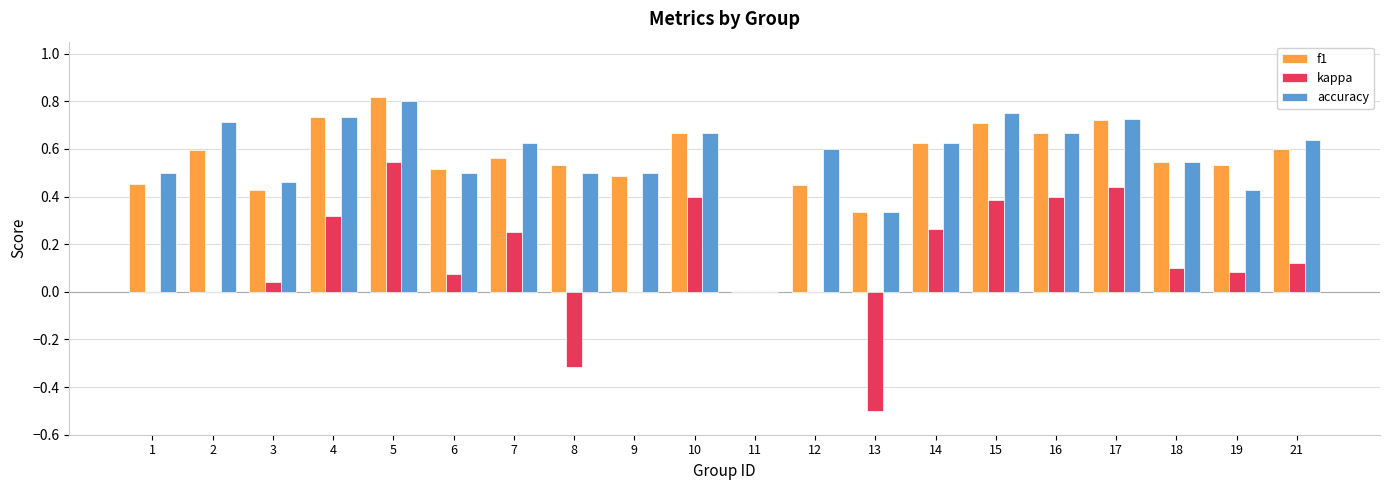

What is the sum of all accuracy values?

11.3